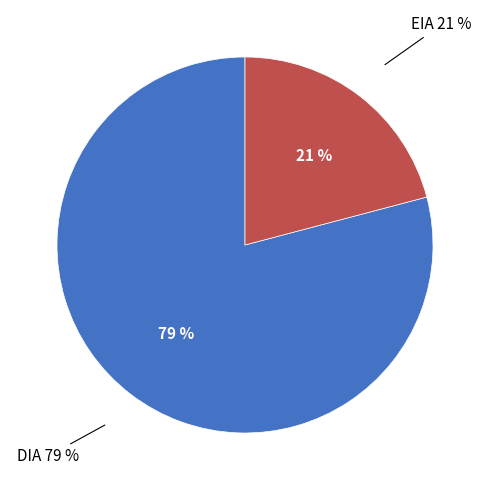

Rank the categories by value from highest to lowest.

DIA, EIA